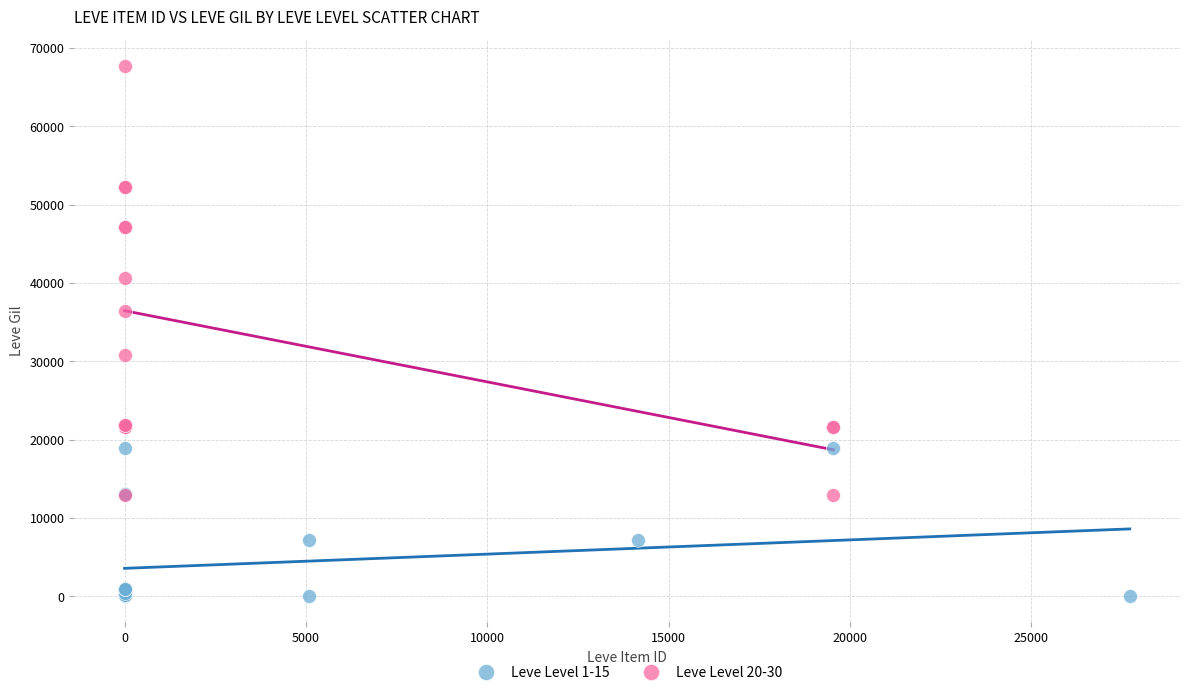

Which series has the widest spread of Y values?

Leve Level 20-30